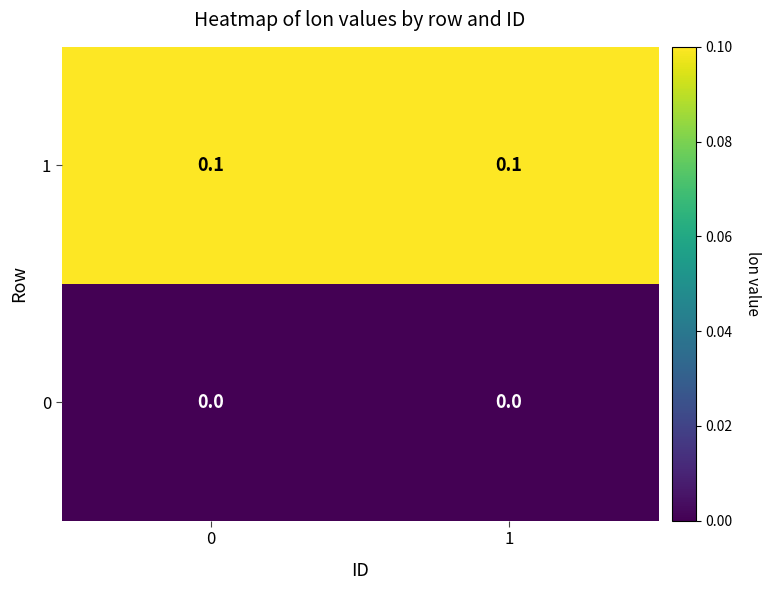

Reading left to right, transcribe all the data shown in this chart.

1: 0=0.1	1=0.1
0: 0=0.0	1=0.0